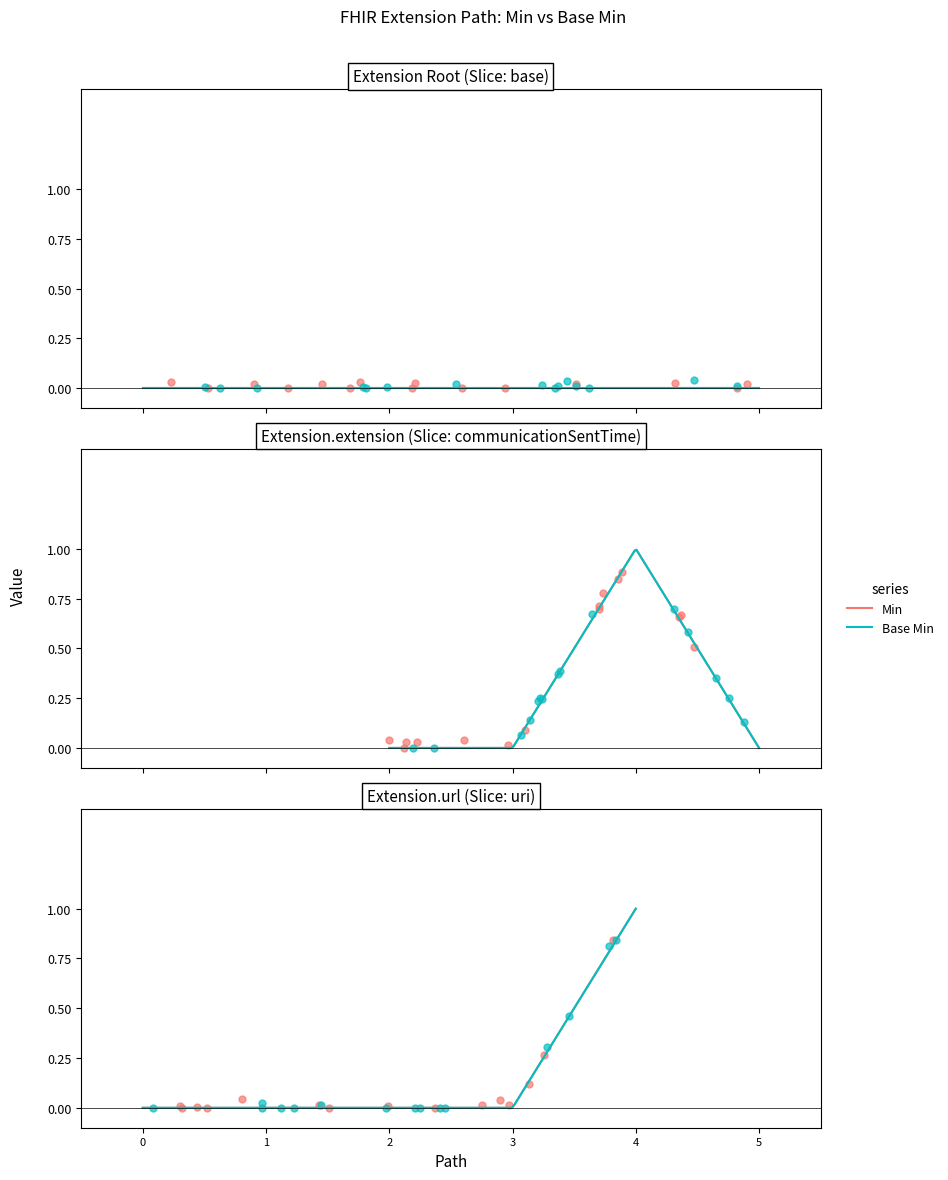

Which series has the largest total across all categories?

Min